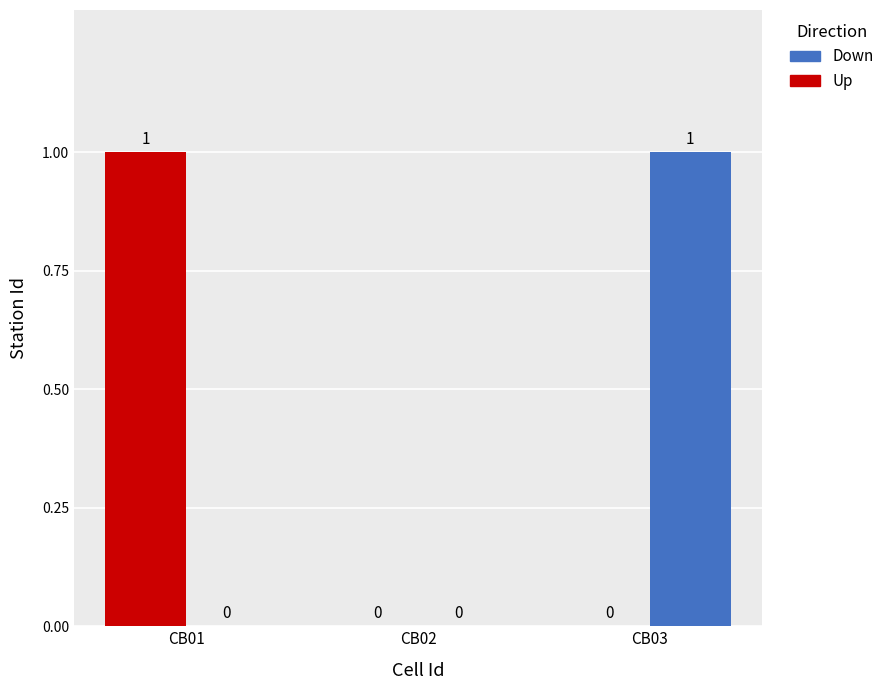

Which category has the highest value in the Down series?

CB03